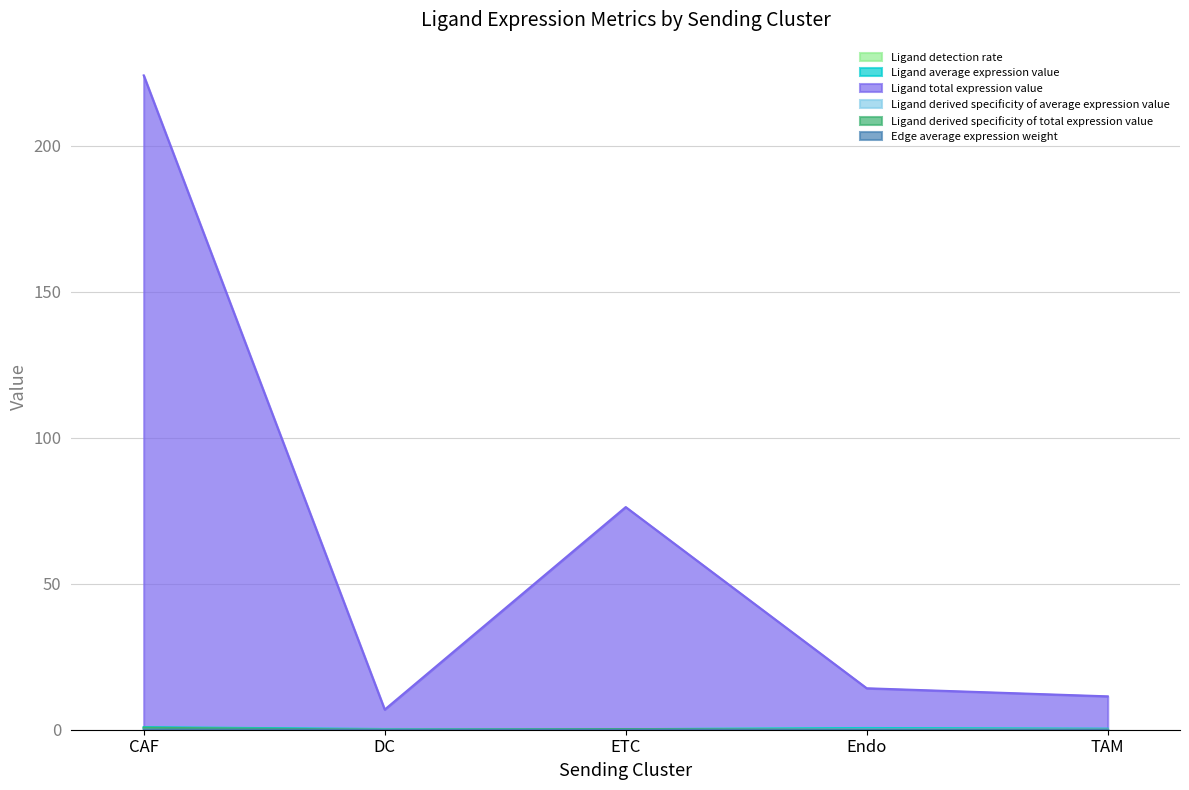

Which series has the largest total across all categories?

Ligand total expression value